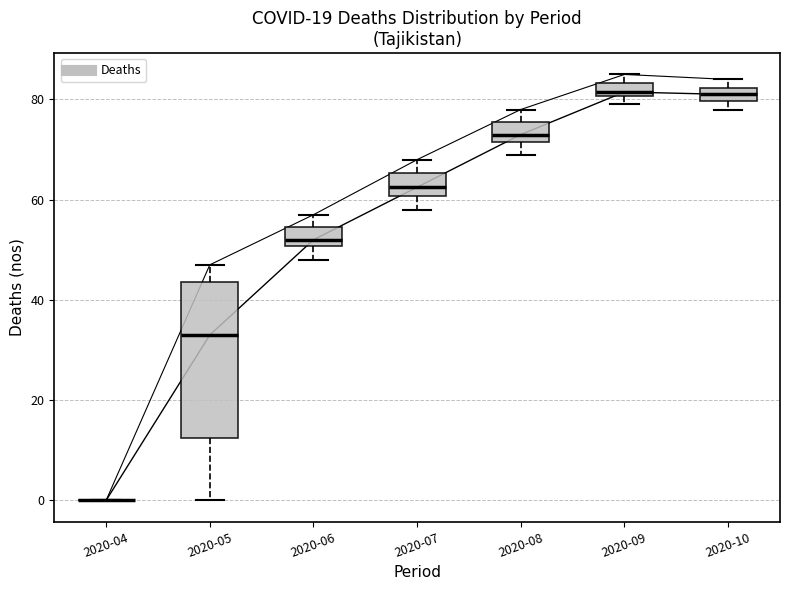

Where does the lower whisker of the box for 2020-06 end on the y-axis? The values are not printed on the chart, so give them approximately, as read against the axis.

48